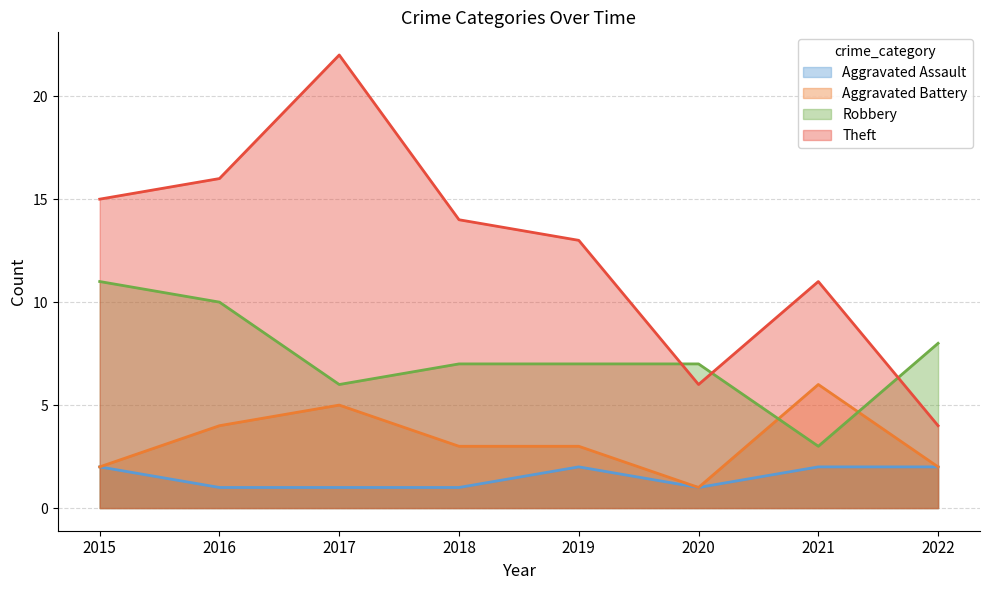

Rank the categories by Aggravated Battery value from lowest to highest.

2020, 2015, 2022, 2018, 2019, 2016, 2017, 2021